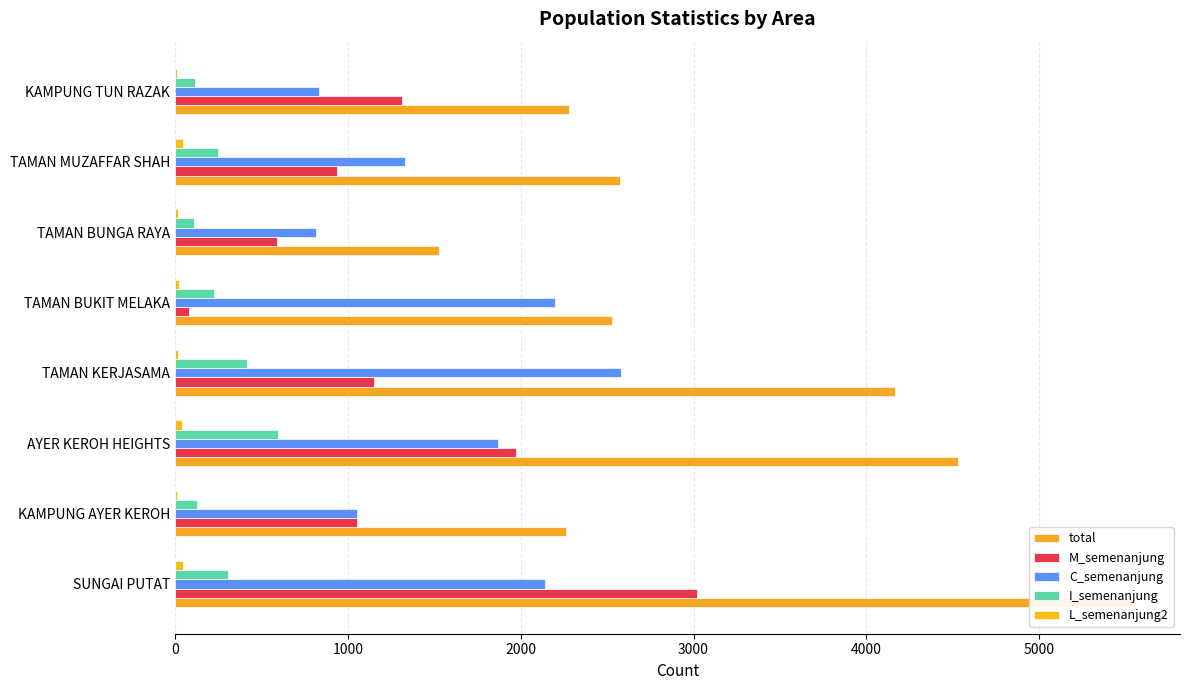

Reading left to right, what are all the values shown in this chart?

total: 5538	2260	4528	4168	2528	1529	2575	2281
M_semenanjung: 3018	1055	1972	1149	79	589	936	1314
C_semenanjung: 2143	1054	1869	2583	2199	814	1330	832
I_semenanjung: 308	125	594	414	225	110	250	113
L_semenanjung2: 48	10	40	16	25	15	43	12